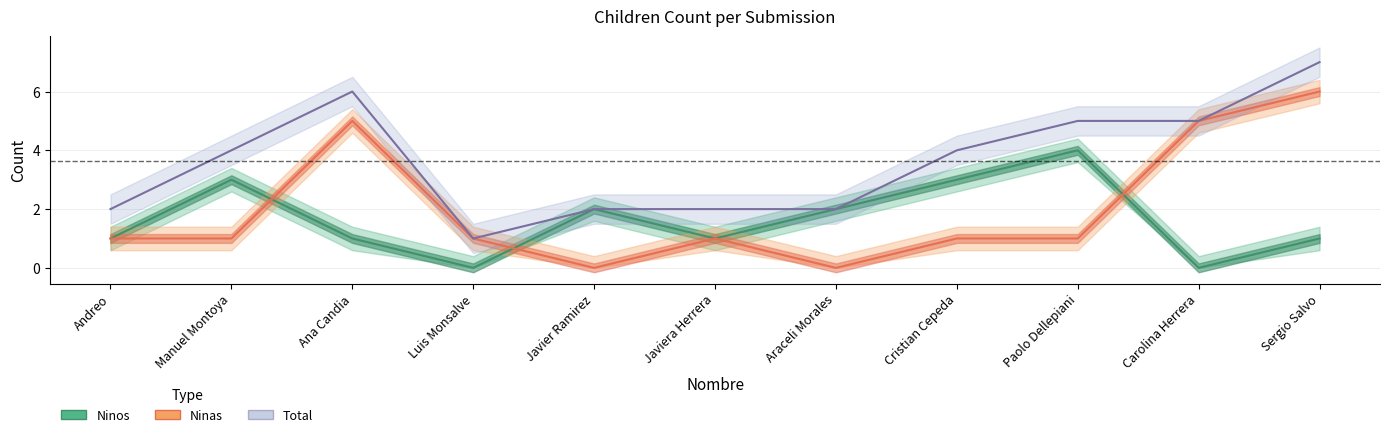

Which series has the largest range (max minus min)?

Ninas